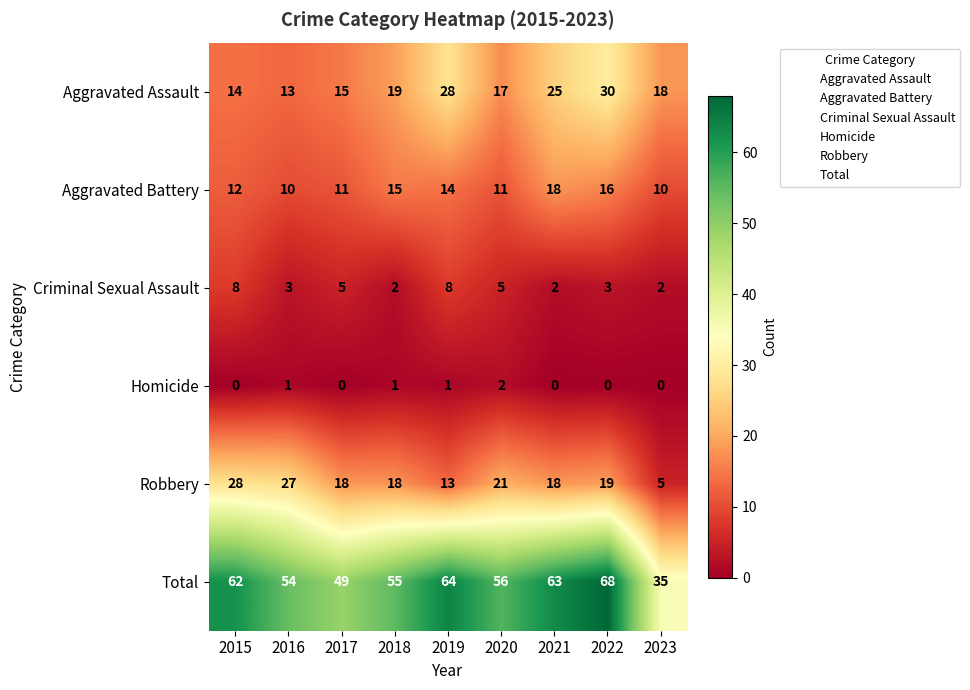

True or false: Total has a value of 76 at 2018.

False